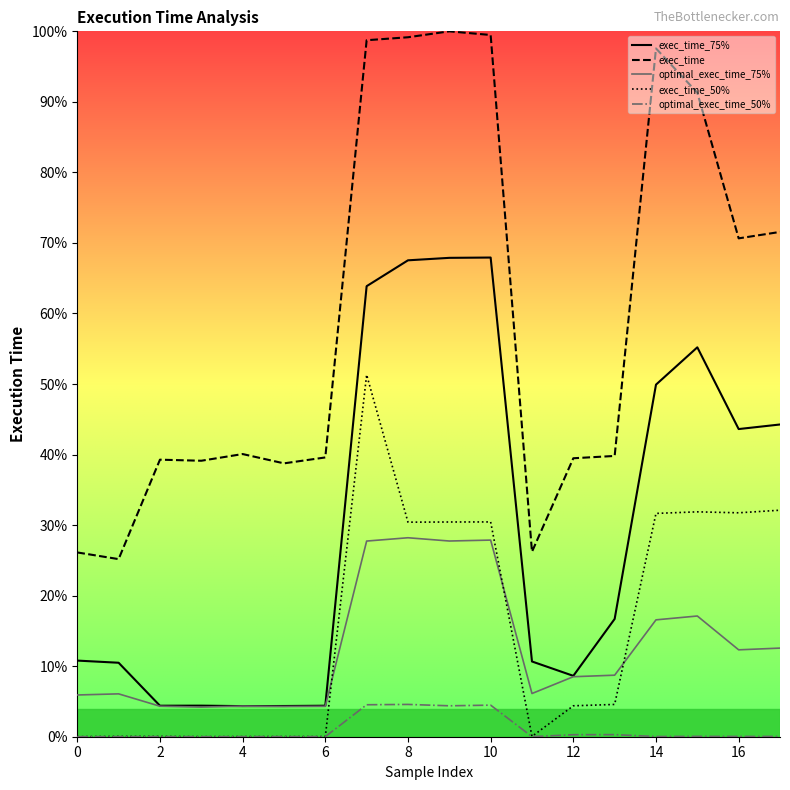

What are all the series names shown in the legend?

exec_time_75%, exec_time, optimal_exec_time_75%, exec_time_50%, optimal_exec_time_50%